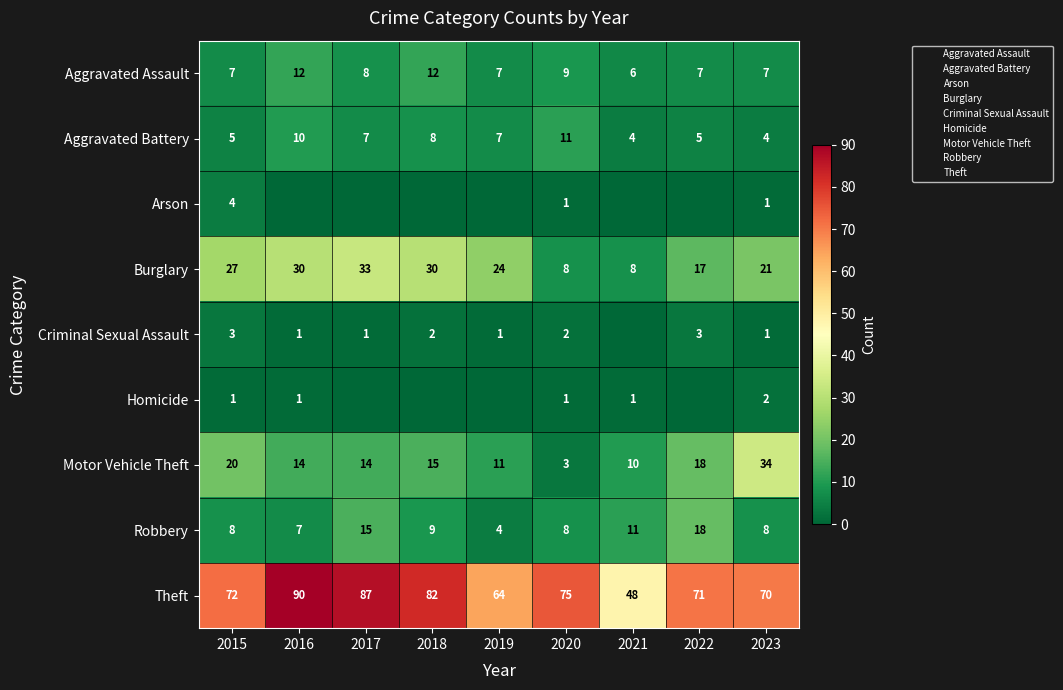

At how many categories does at least one series exceed 89?

1